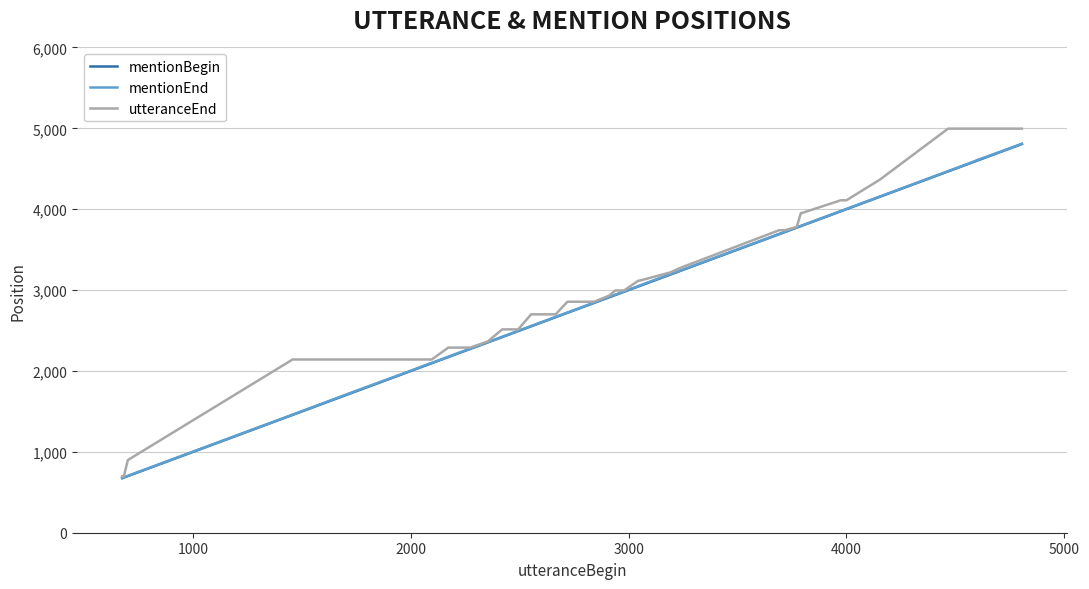

At how many categories does at least one series exceed 1131?

37